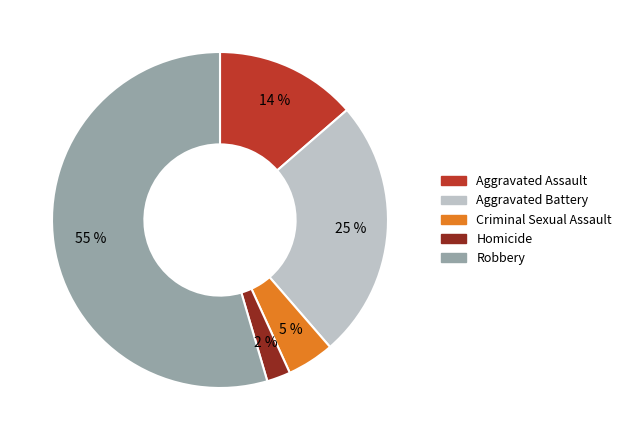

Count the number of slices in the pie.

5